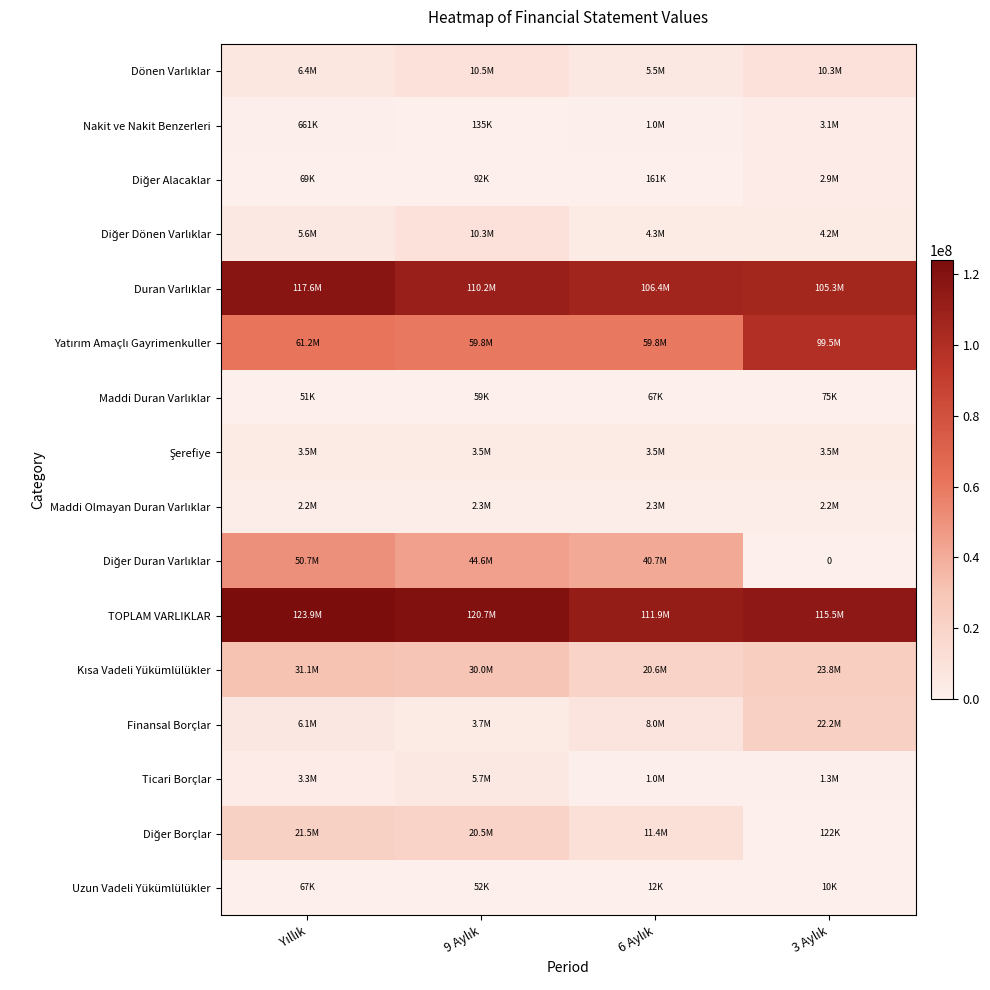

The Dönen Varlıklar series shows 10479535 at 9 Aylık. True or false?

True